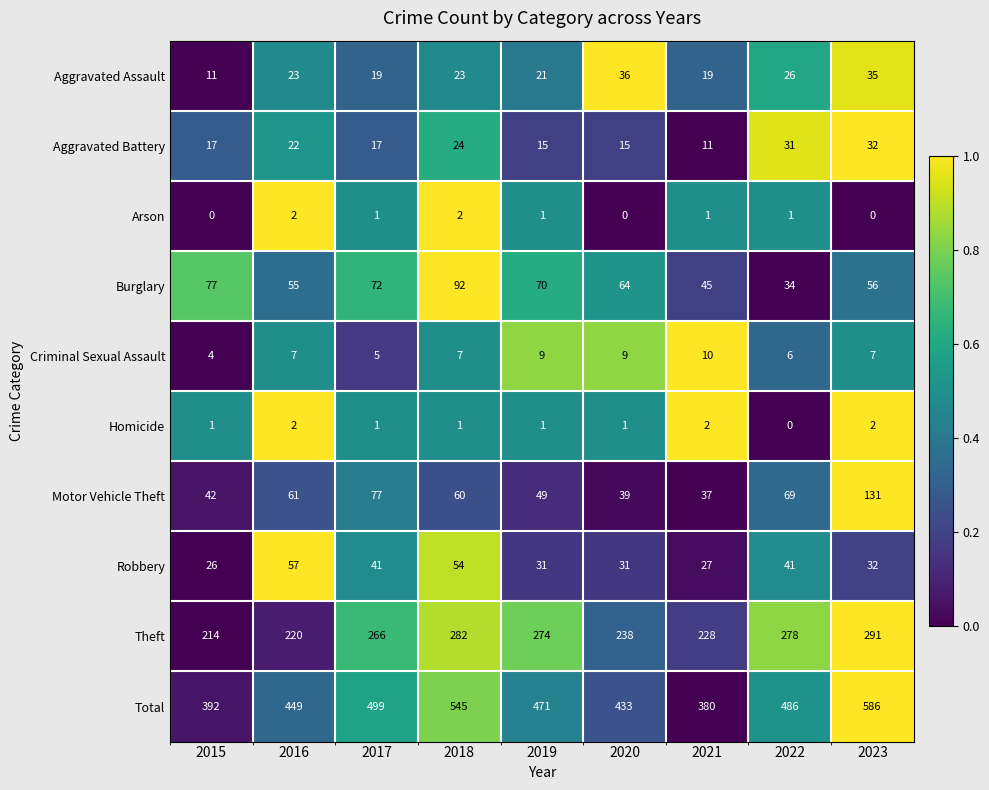

Which series has the widest spread of values?

Total